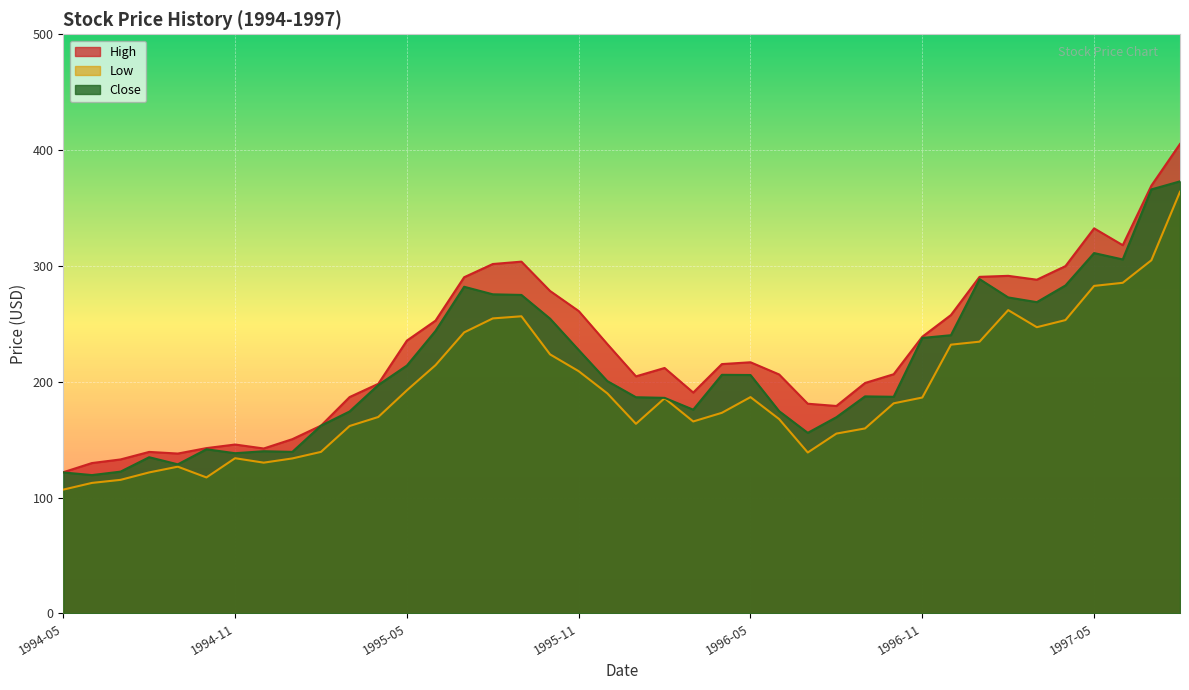

What is the difference between the second highest and minimum values in the Low series?

198.0